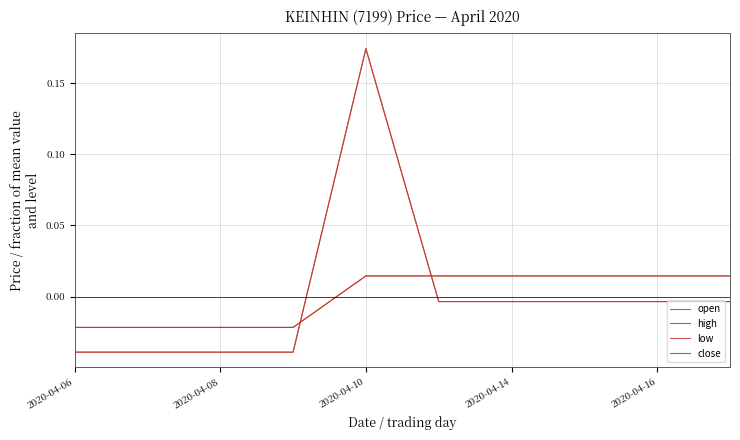

At which label does low reach its minimum?

2020-04-06